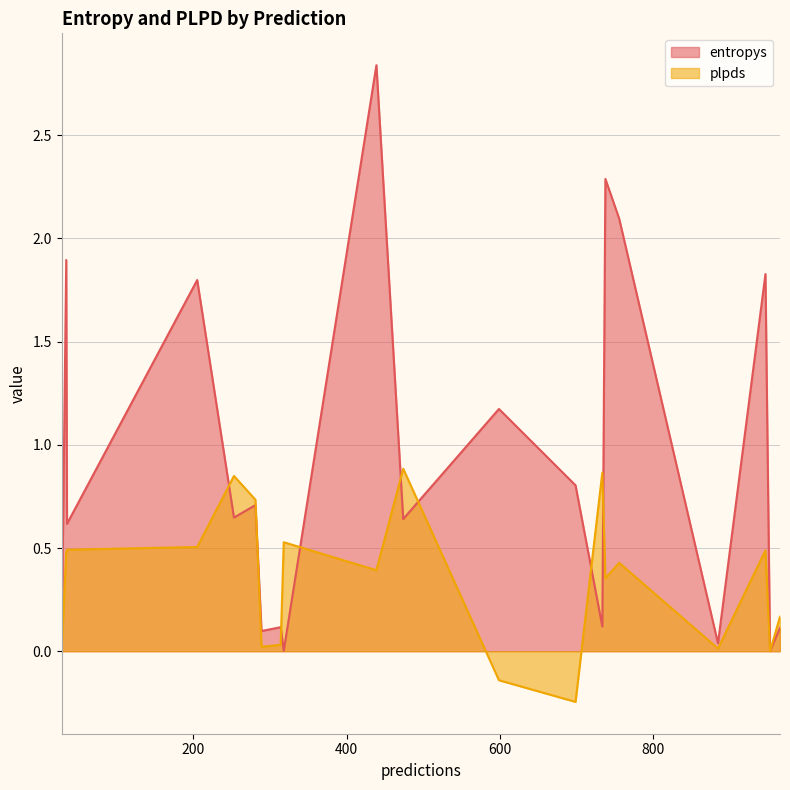

List the labels in order of plpds value, smallest first.

699, 599, 28, 953, 885, 289, 314, 966, 738, 439, 756, 34, 947, 35, 205, 318, 281, 253, 734, 474